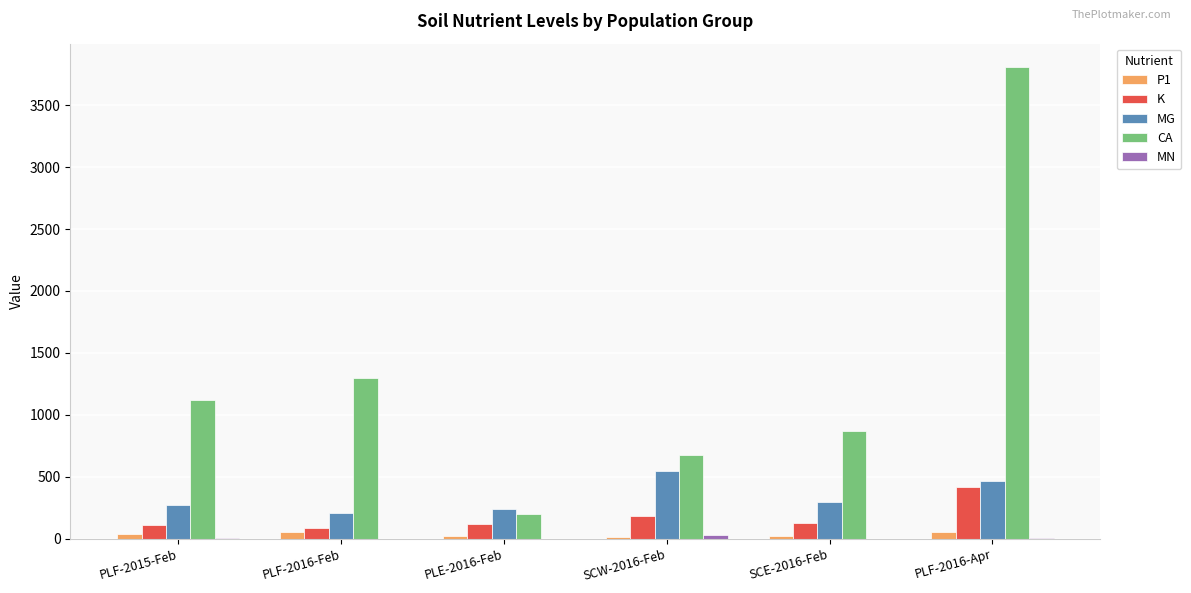

What is the sum of all CA values?

7975.6